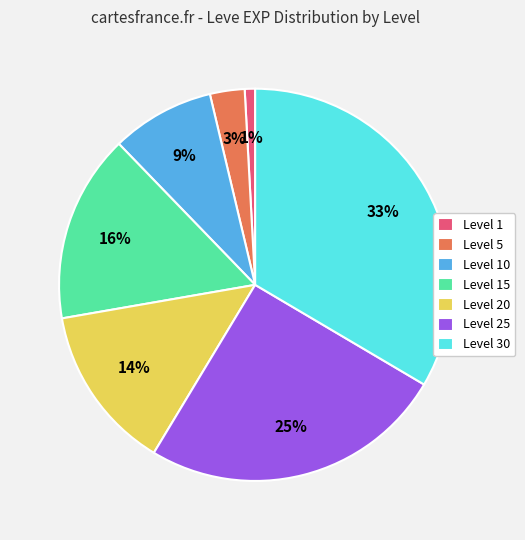

Rank the categories by value from lowest to highest.

Level 1, Level 5, Level 10, Level 20, Level 15, Level 25, Level 30